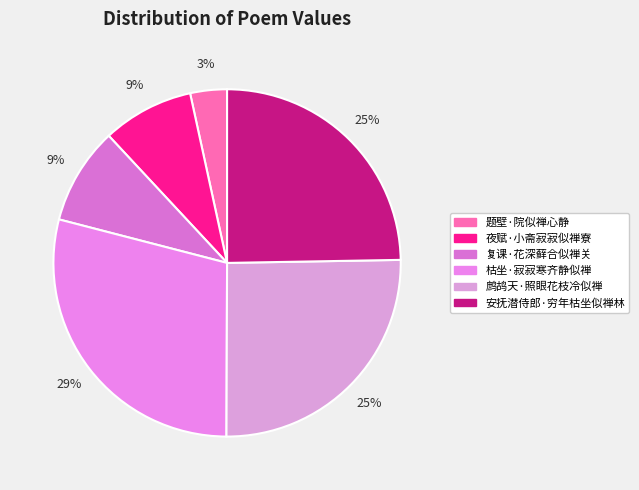

The 题壁·院似禅心静 slice represents 18% of the pie. True or false?

False